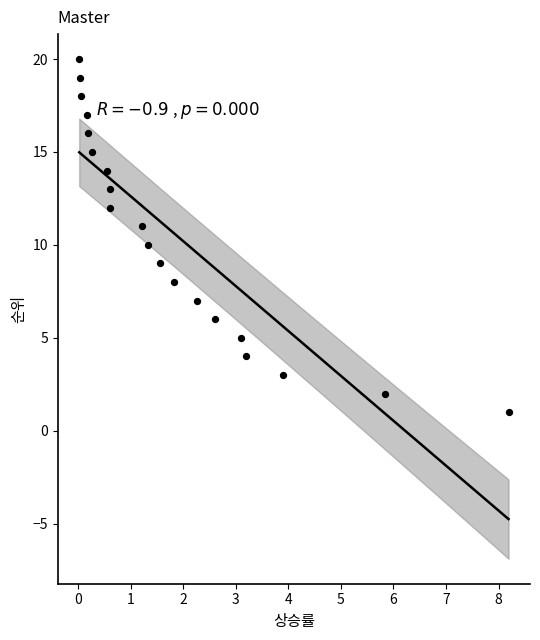

What is the range of Y values (max minus min)?

19